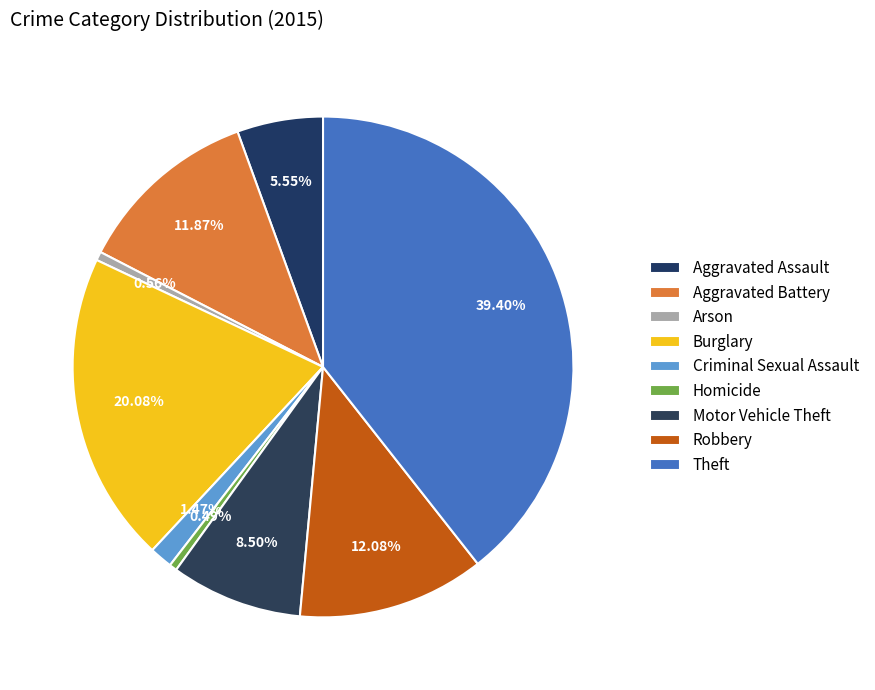

How many segments does this pie chart have?

9